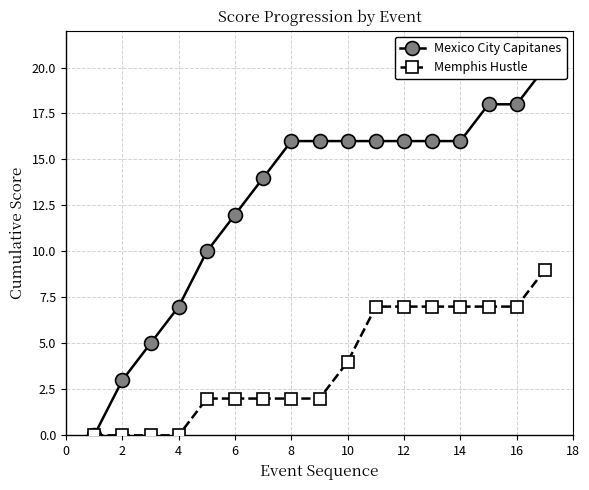

How many positive values does the Memphis Hustle series have?

13